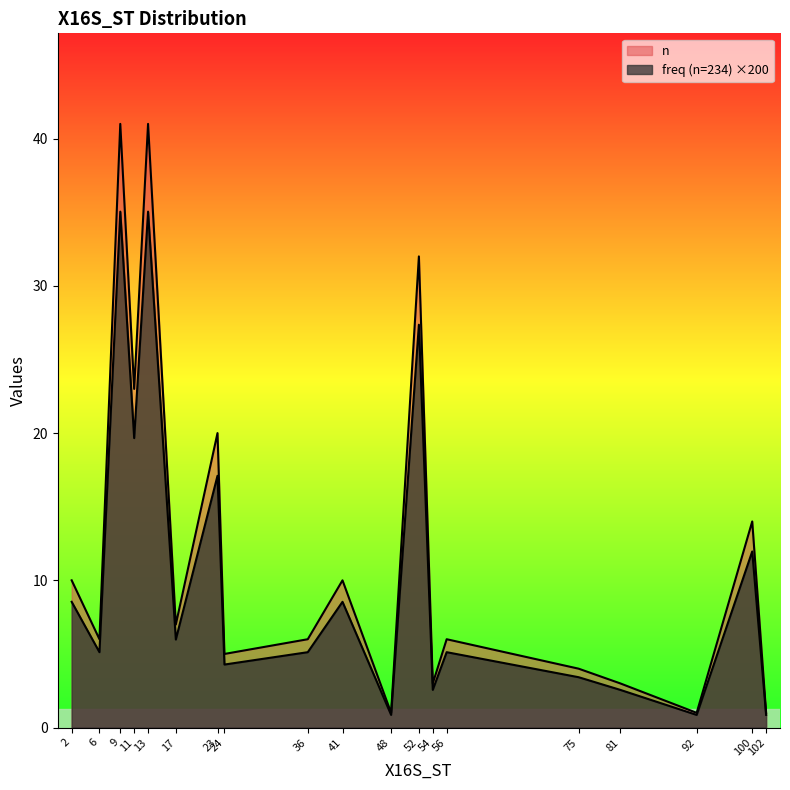

True or false: n and freq (n=234) intersect in this chart.

False